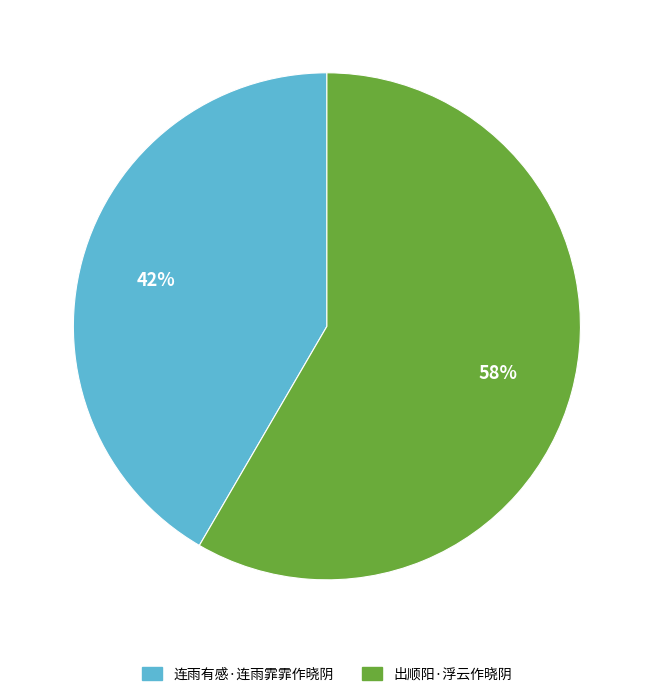

Is the sum of 出顺阳·浮云作晓阴 and 连雨有感·连雨霏霏作晓阴 greater than half?

Yes